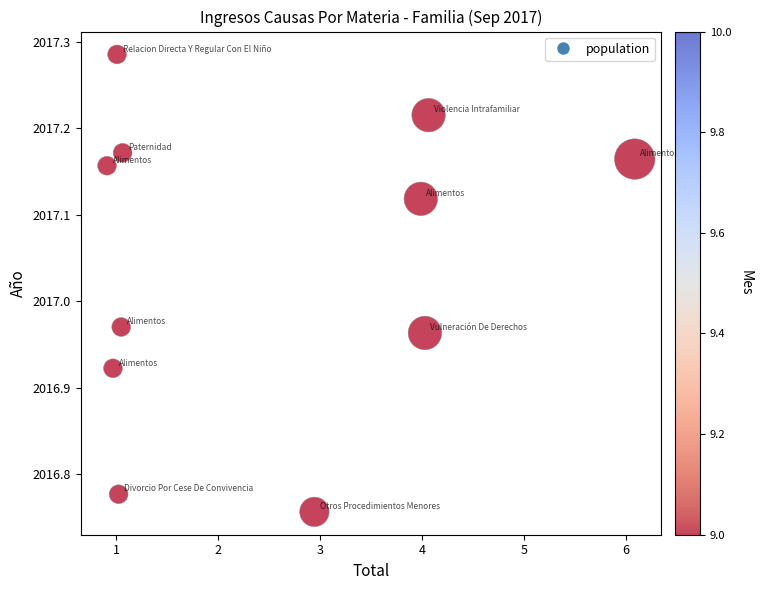

What is the average X value?

2.5